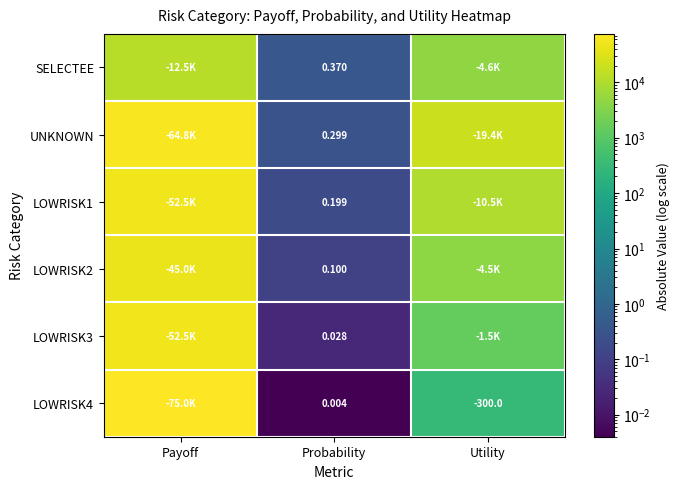

What is the difference between the LOWRISK3 values at Probability and Payoff?

52500.0